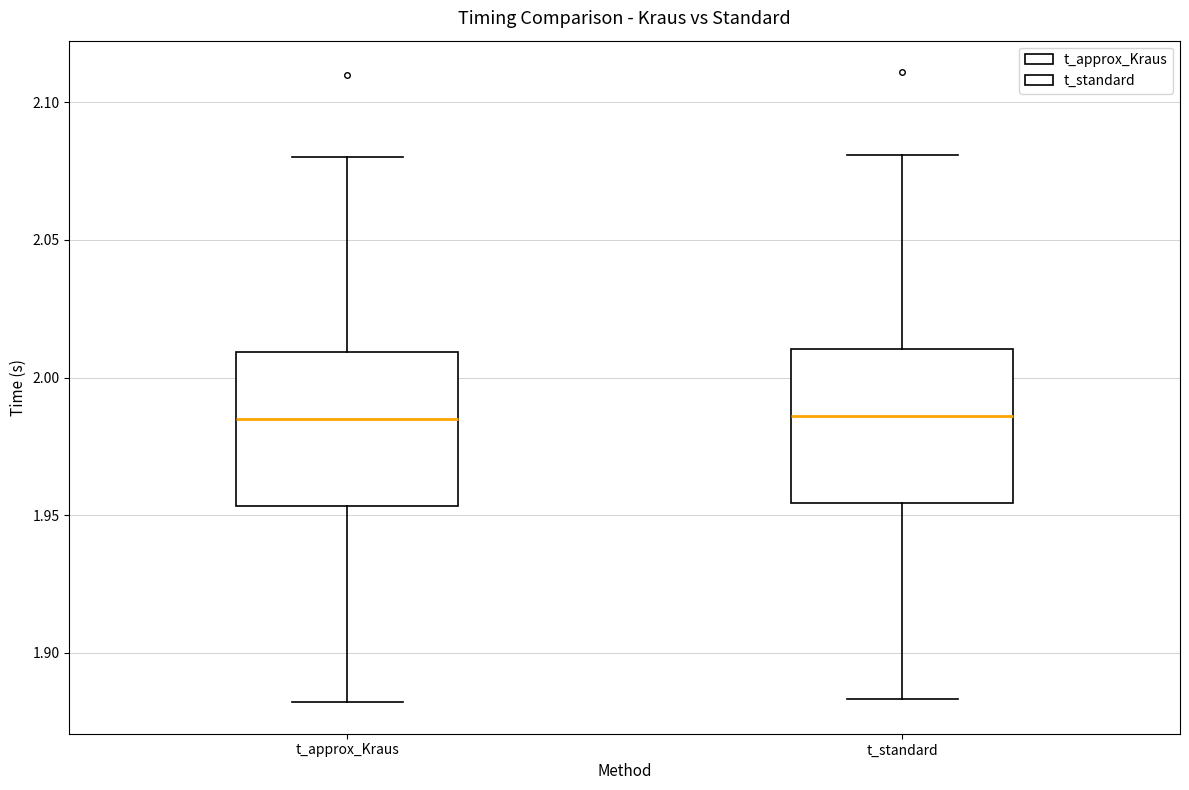

Where is the upper edge of the box for t_standard on the y-axis? The values are not printed on the chart, so give them approximately, as read against the axis.

2.010